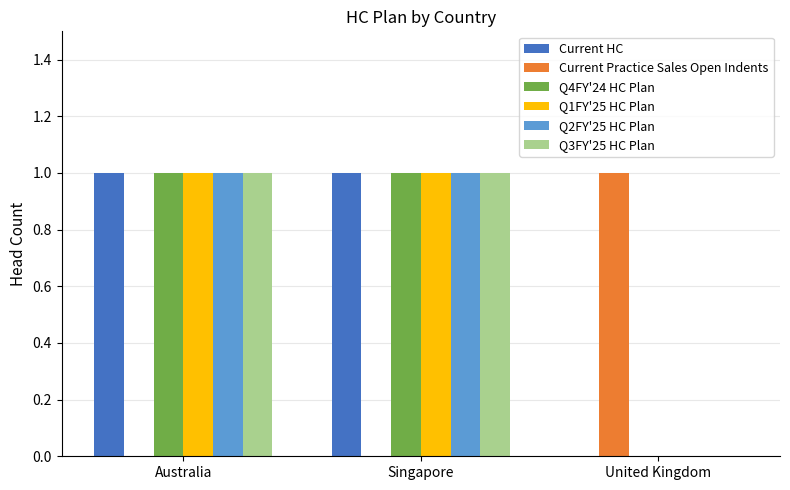

Is it true that Current Practice Sales Open Indents equals 0 at United Kingdom?

False